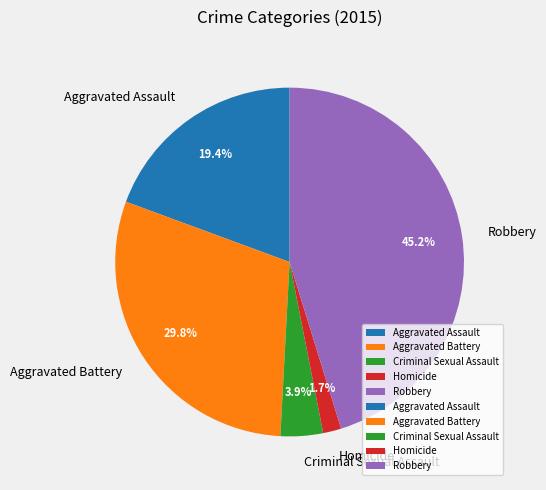

Rank the categories by value from lowest to highest.

Homicide, Criminal Sexual Assault, Aggravated Assault, Aggravated Battery, Robbery